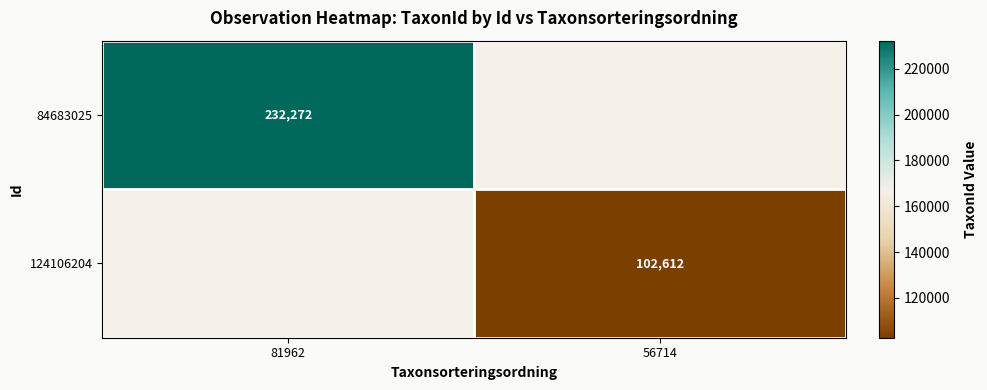

True or false: 124106204 has a value of 22875 at 56714.

False